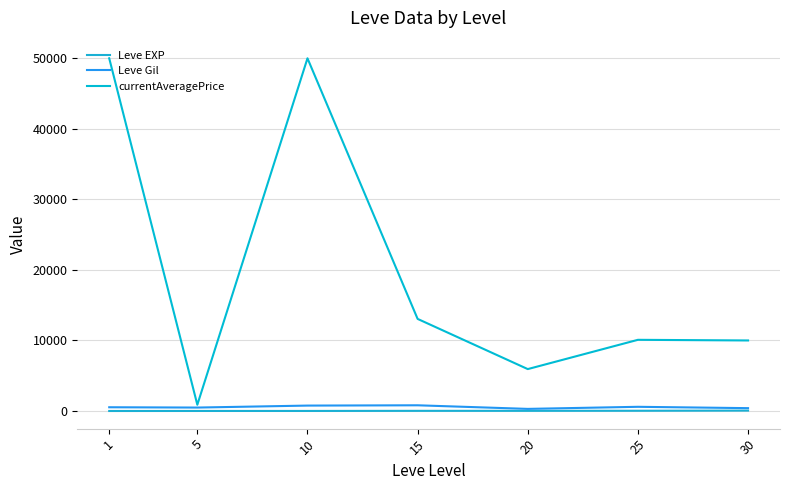

Which category has the highest value in the Leve Gil series?

15